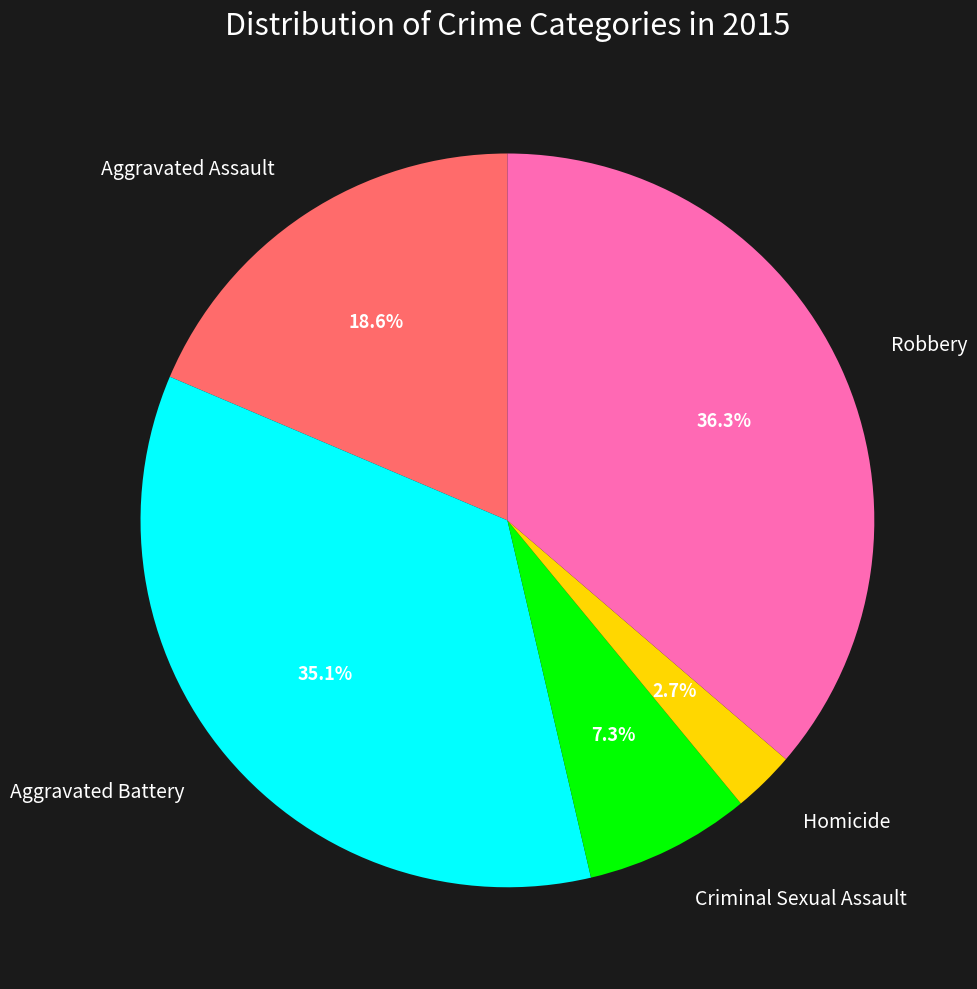

Is there a majority slice in this chart?

No